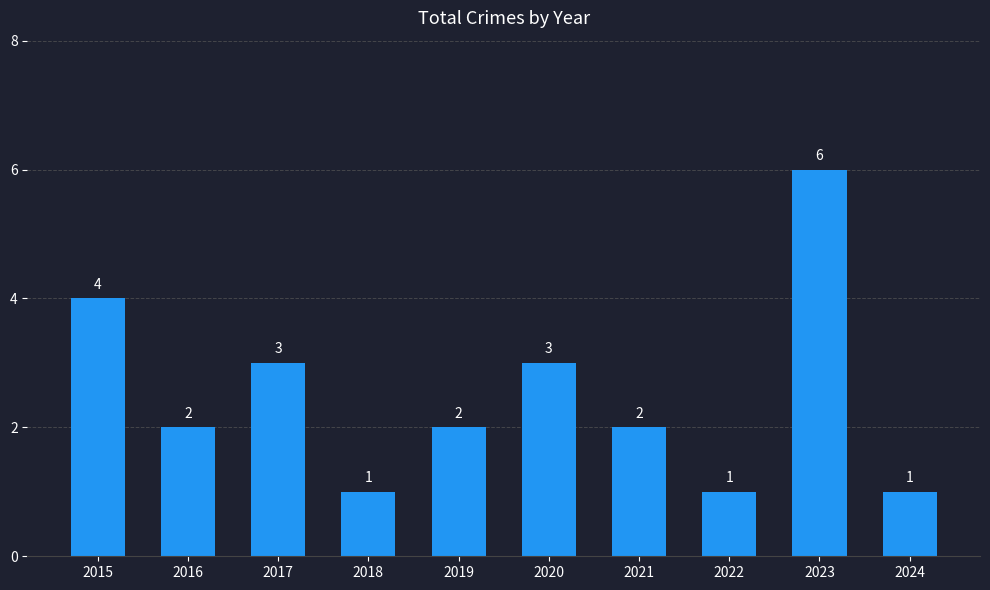

Reading left to right, extract all data points from this chart.

4	2	3	1	2	3	2	1	6	1